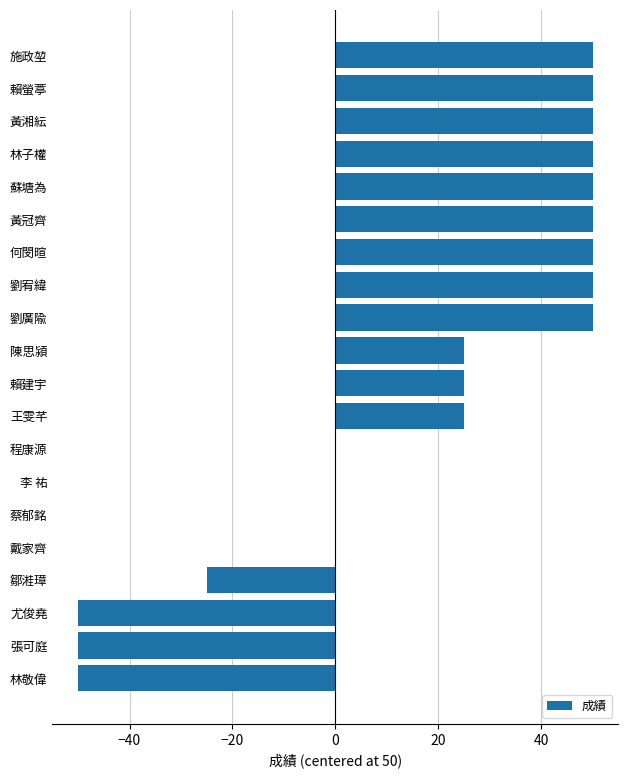

What is the greatest value displayed?

50